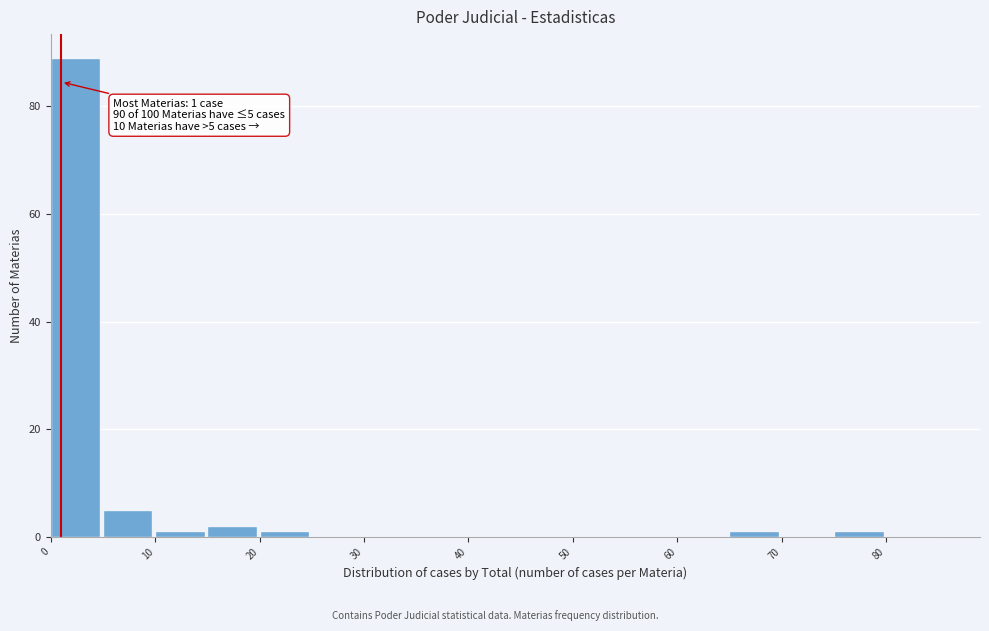

Over which range of the x-axis is the bar tallest?

0 to 5